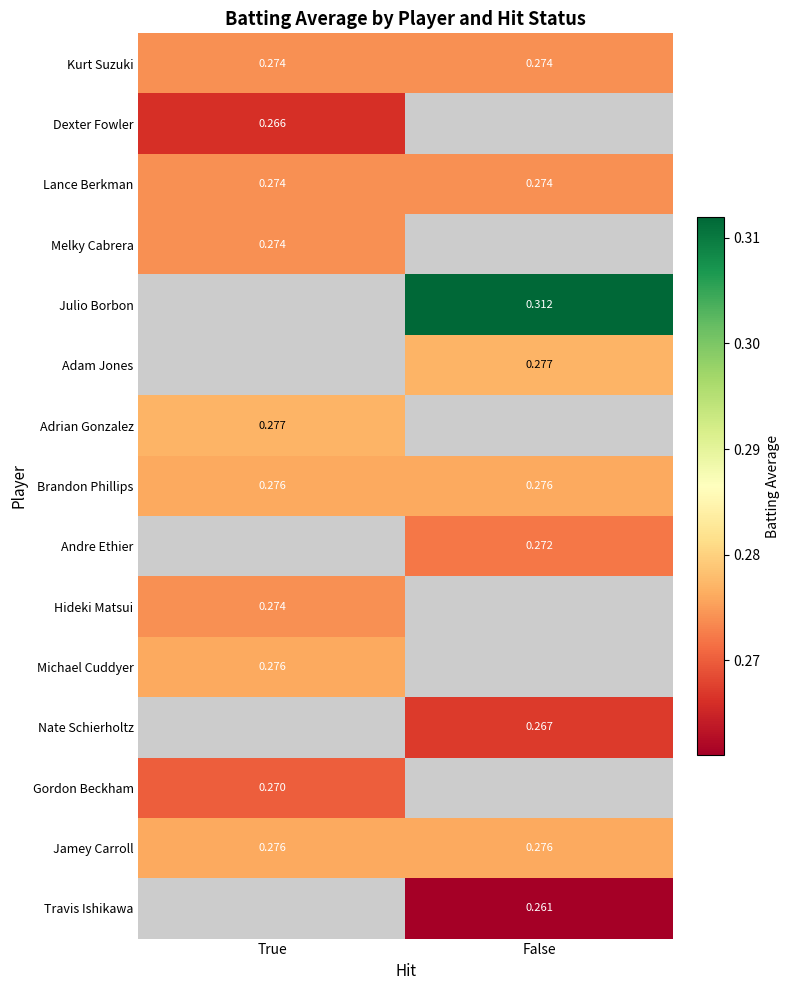

What is the minimum value shown in the chart?

0.3